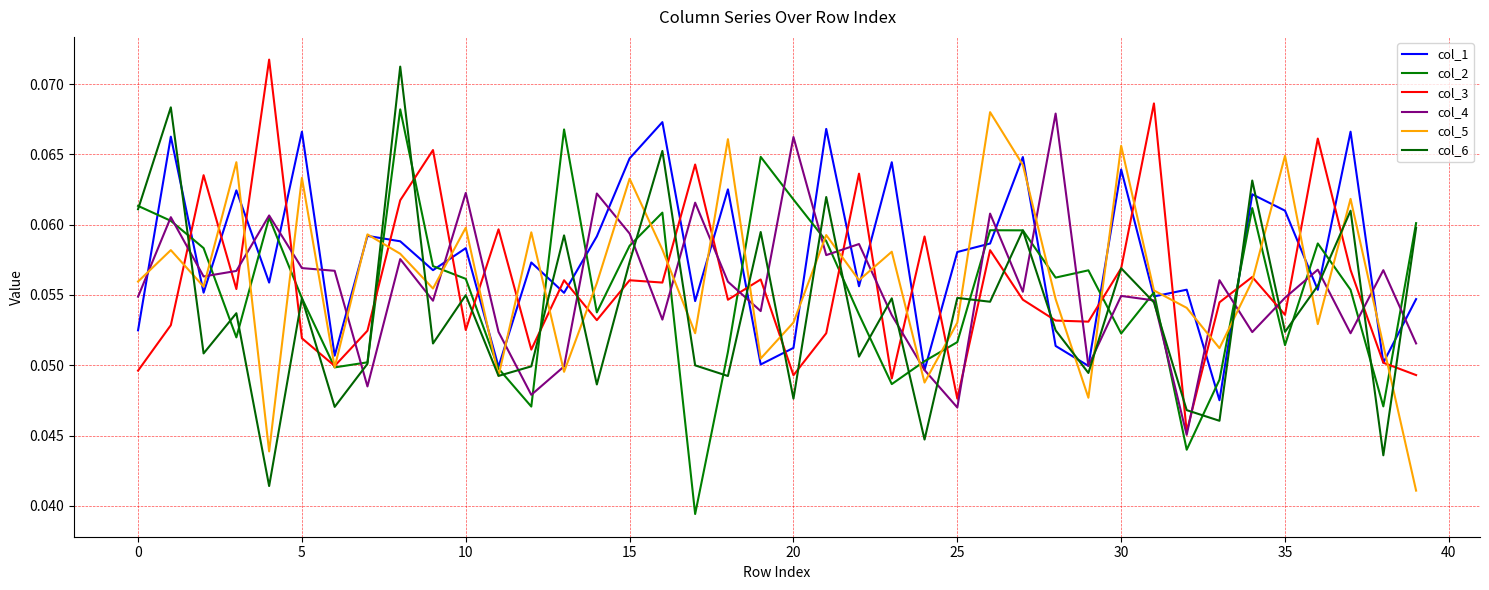

True or false: col_5 has more than 0 points higher than both neighbors.

True